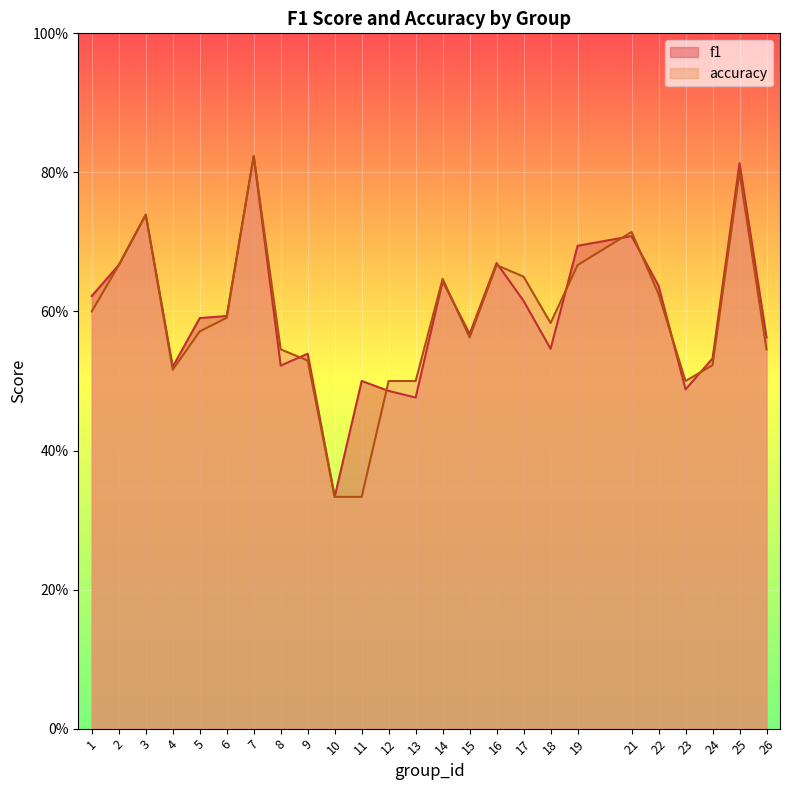

At which label does accuracy reach its minimum?

10